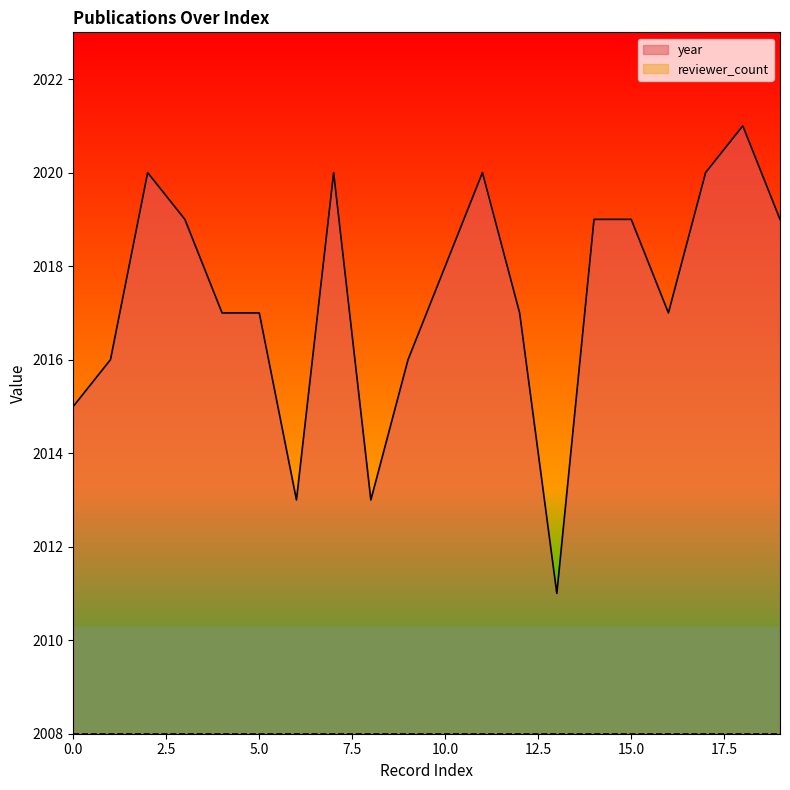

Where does the data first go above 2018?

2